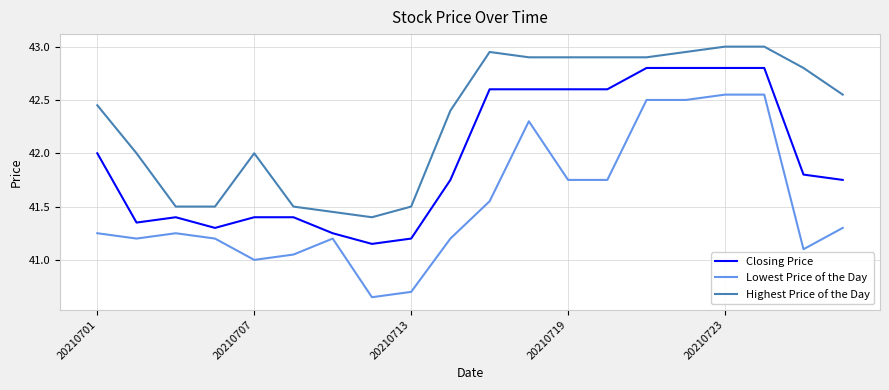

Rank the series by their average value, from highest to lowest.

Highest Price of the Day, Closing Price, Lowest Price of the Day